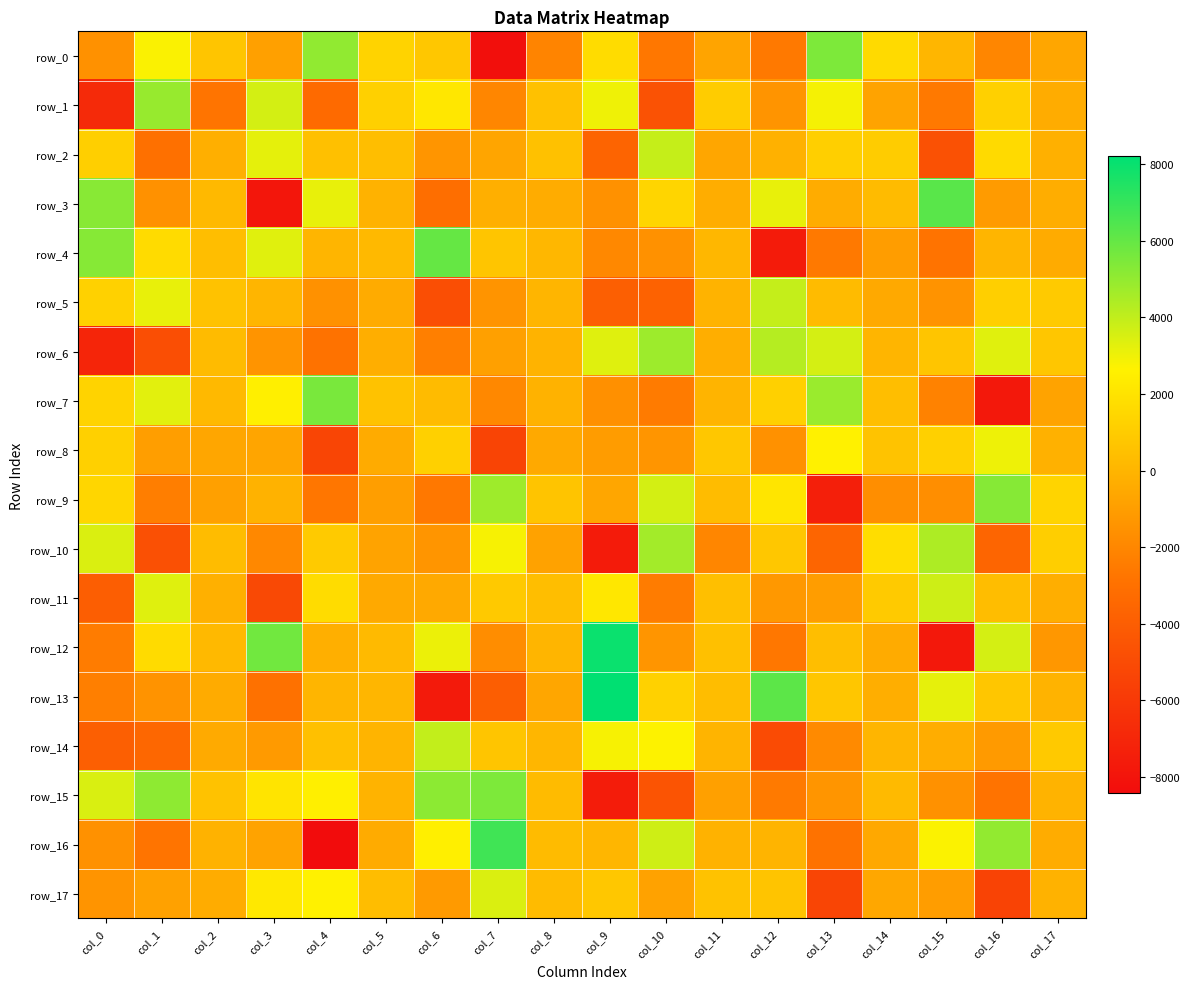

How many values in the row_12 series exceed 202?

9